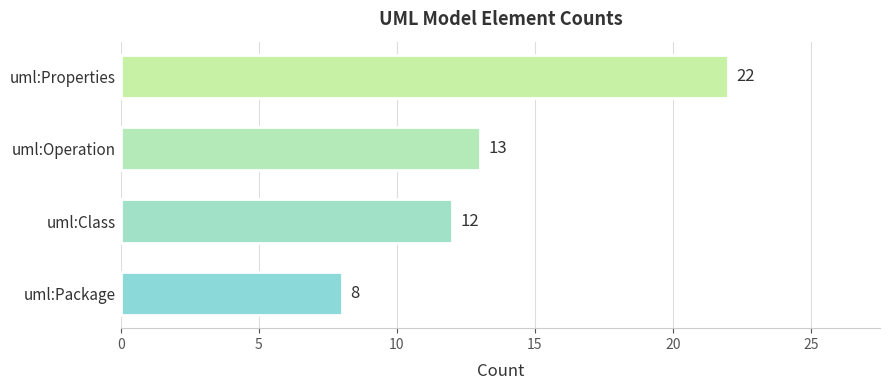

What is the change in value from uml:Package to uml:Properties?

+14